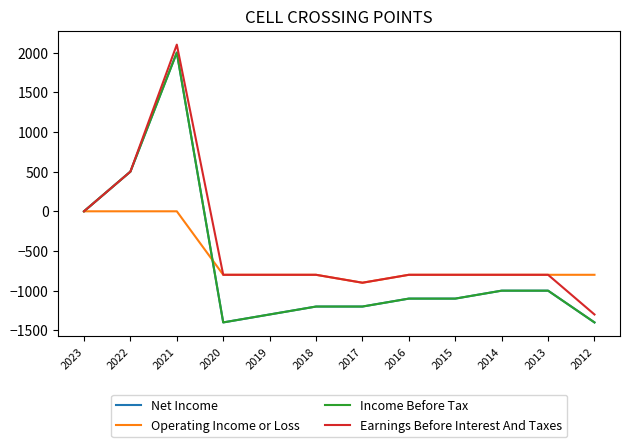

True or false: Operating Income or Loss and Earnings Before Interest And Taxes cross at least once.

False